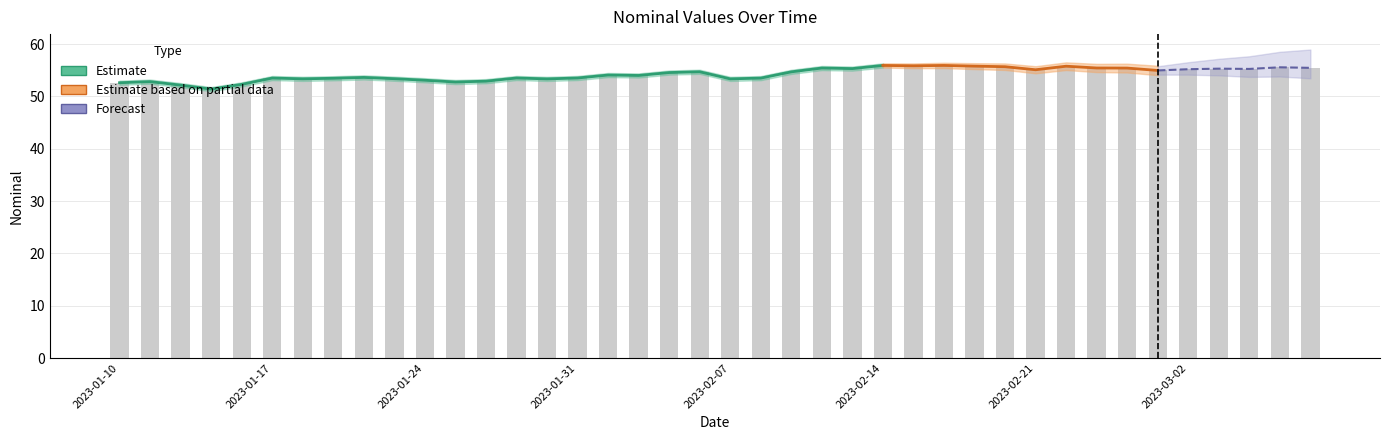

List the labels in order of value, smallest first.

2023-01-13, 2023-01-12, 2023-01-14, 2023-01-10, 2023-01-25, 2023-01-11, 2023-01-26, 2023-01-24, 2023-01-28, 2023-02-07, 2023-01-18, 2023-01-21, 2023-01-19, 2023-02-08, 2023-01-17, 2023-01-27, 2023-01-31, 2023-01-20, 2023-02-02, 2023-02-01, 2023-02-03, 2023-02-09, 2023-02-04, 2023-03-01, 2023-02-21, 2023-03-02, 2023-03-04, 2023-03-03, 2023-02-11, 2023-02-28, 2023-02-10, 2023-02-23, 2023-03-08, 2023-03-07, 2023-02-18, 2023-02-22, 2023-02-17, 2023-02-15, 2023-02-14, 2023-02-16